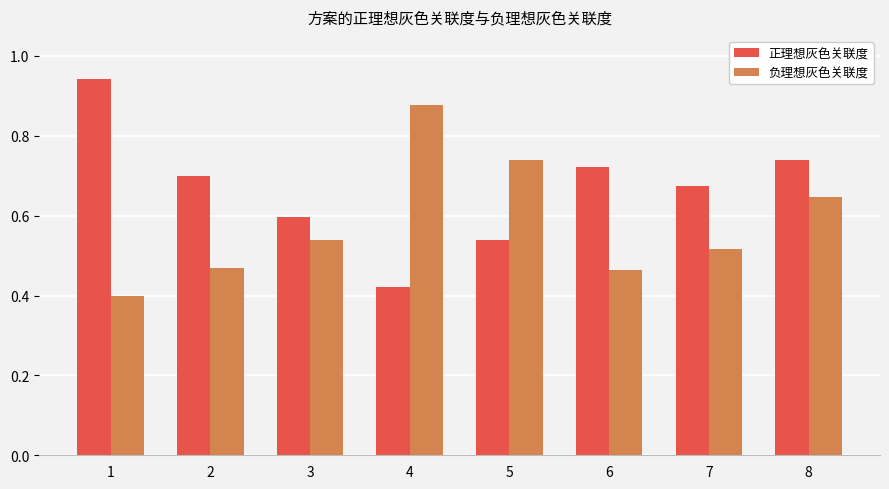

Count the 正理想灰色关联度 values in the range 0 to 1.

8